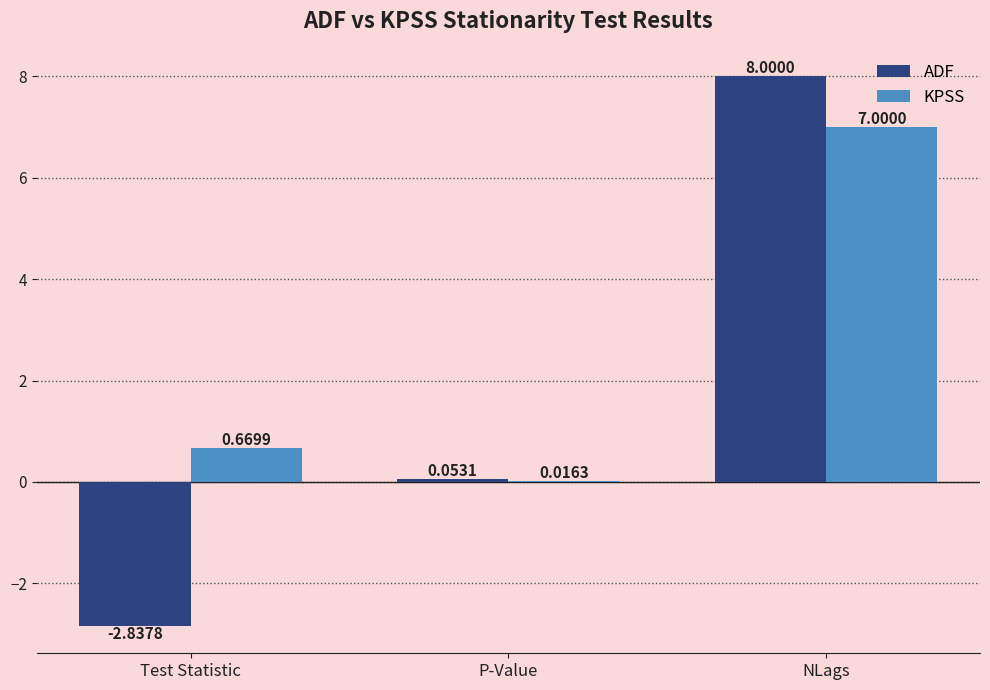

Which series changed the most between Test Statistic and NLags?

ADF